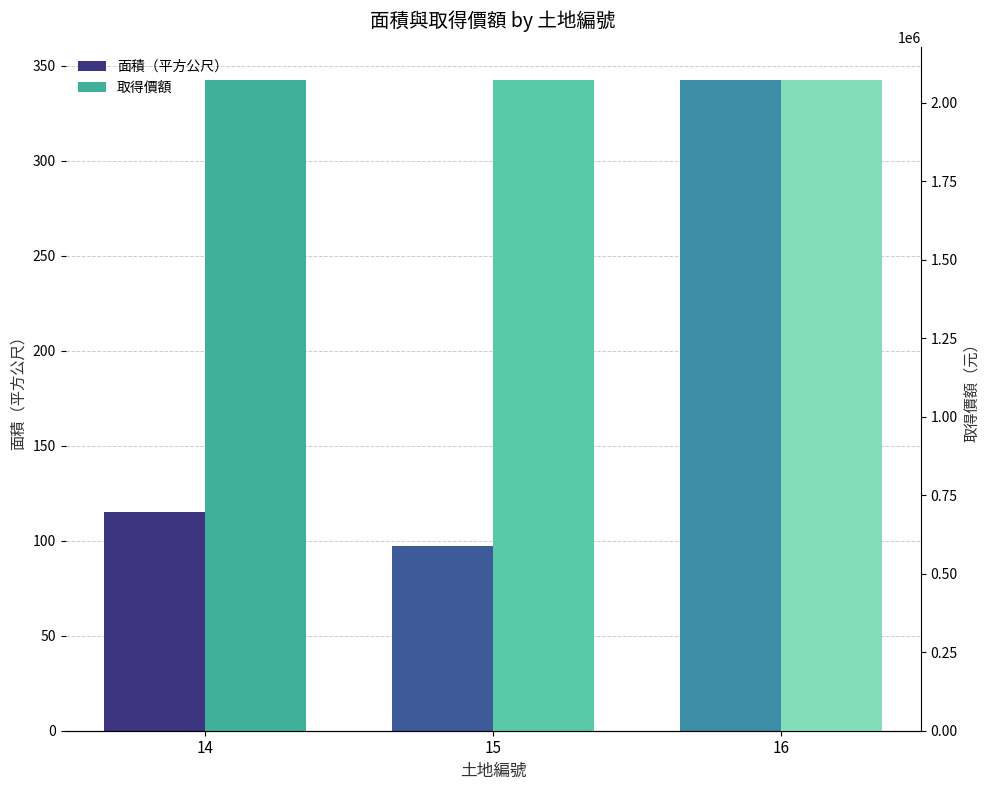

How many groups of bars are there?

3